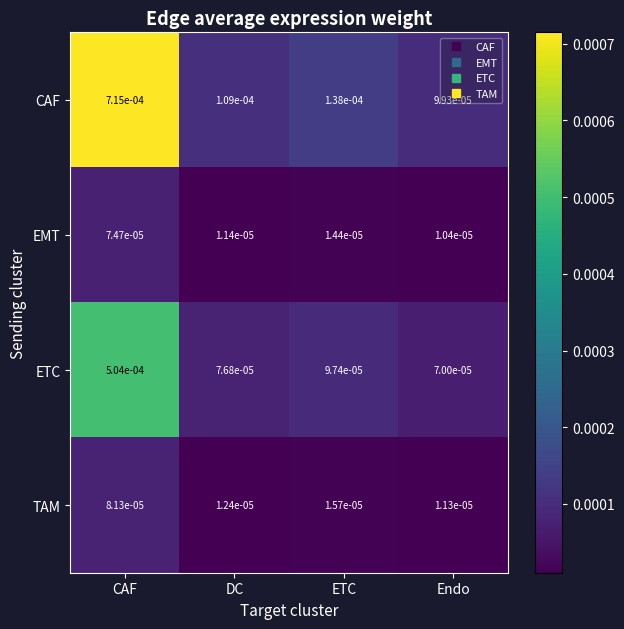

At which label is EMT closest to 0?

Endo